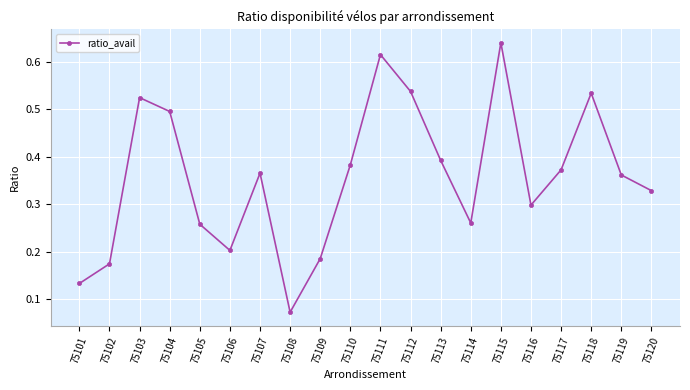

Which category has the lowest value across all series?

75108